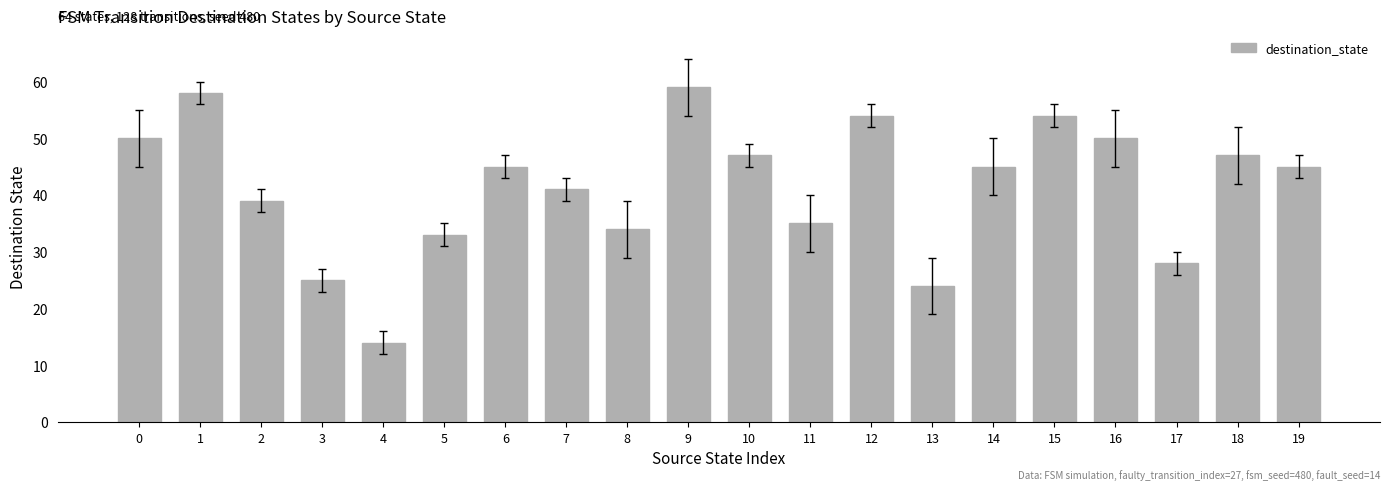

What is the smallest value displayed?

14